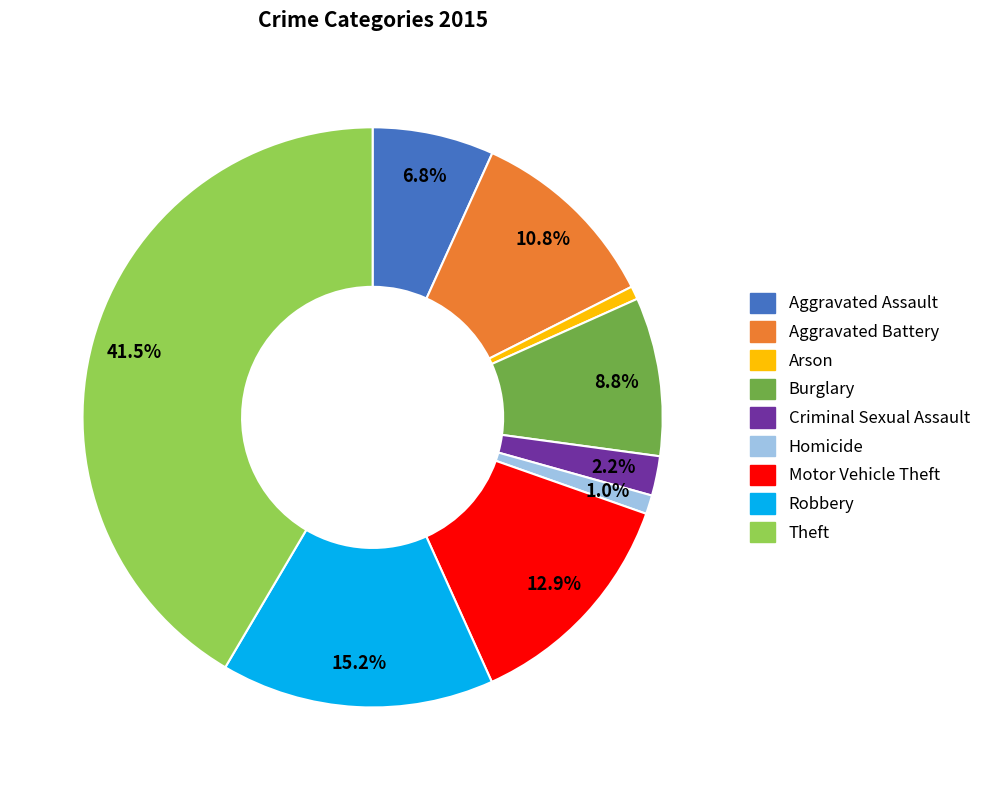

To the nearest percent, what is the difference between the largest and smallest slice percentages?

41%